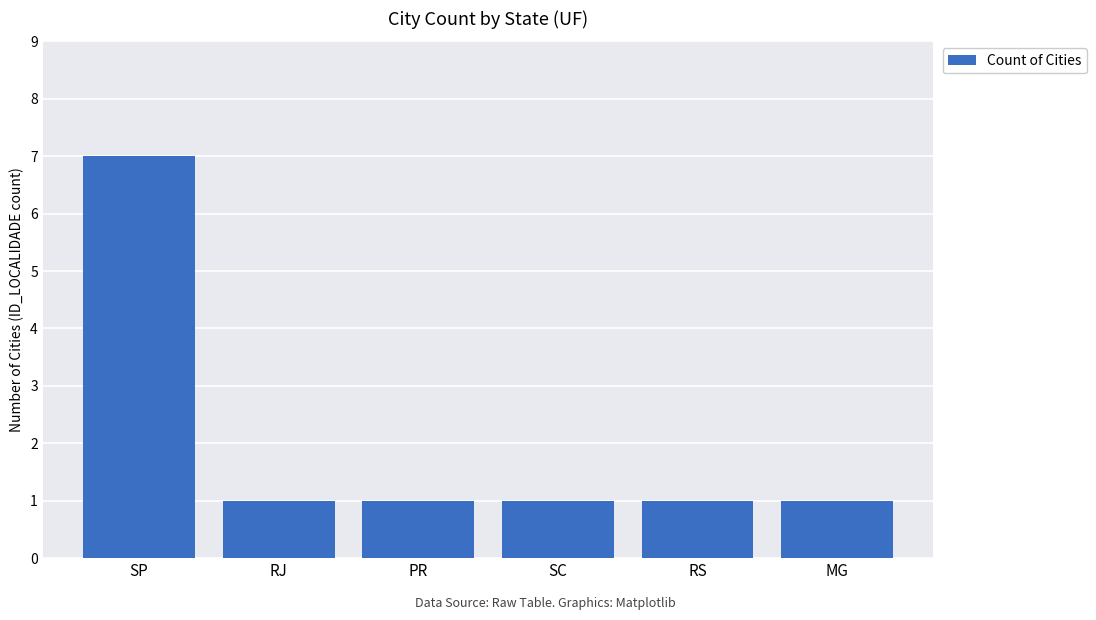

What is the label of the 5th bar from the right?

RJ